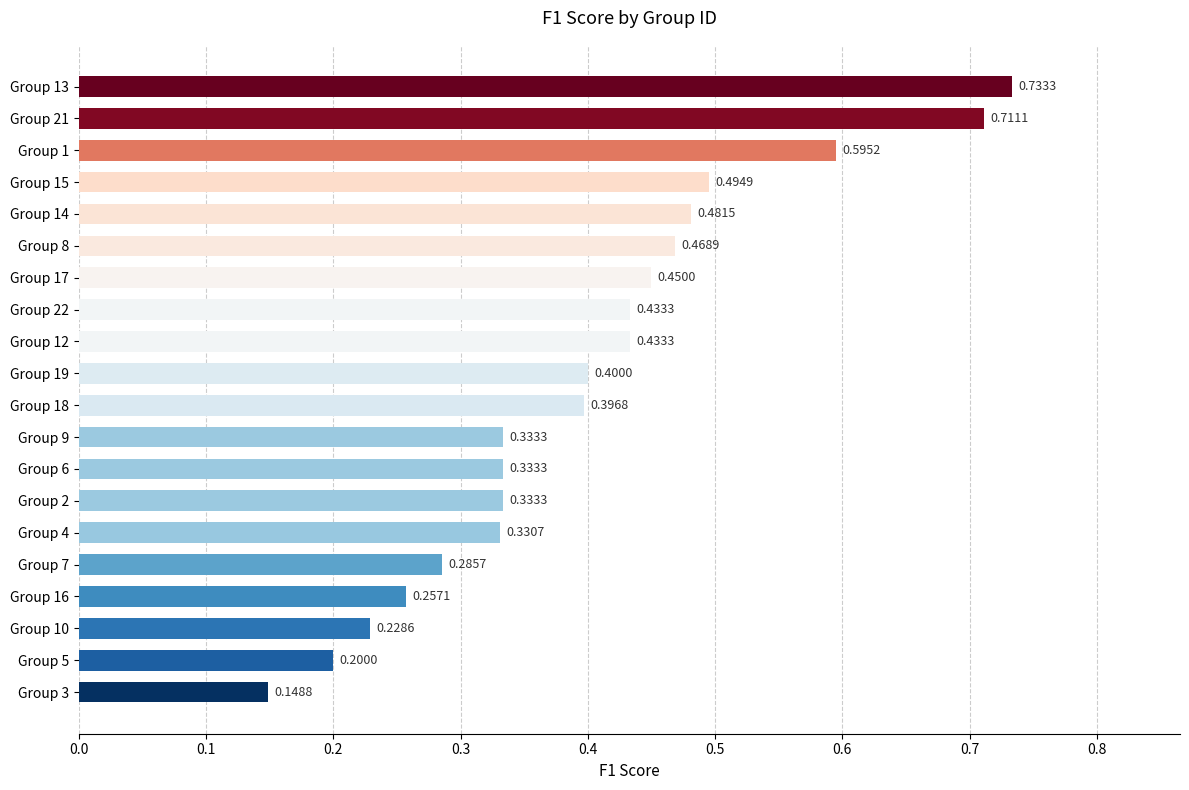

What is the sum of the values at Group 9 and Group 14?

0.8